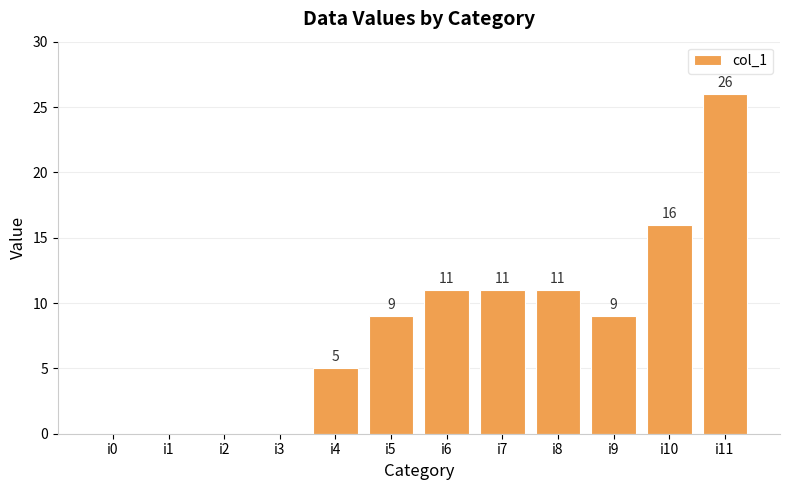

How many categories are shown in the chart?

12